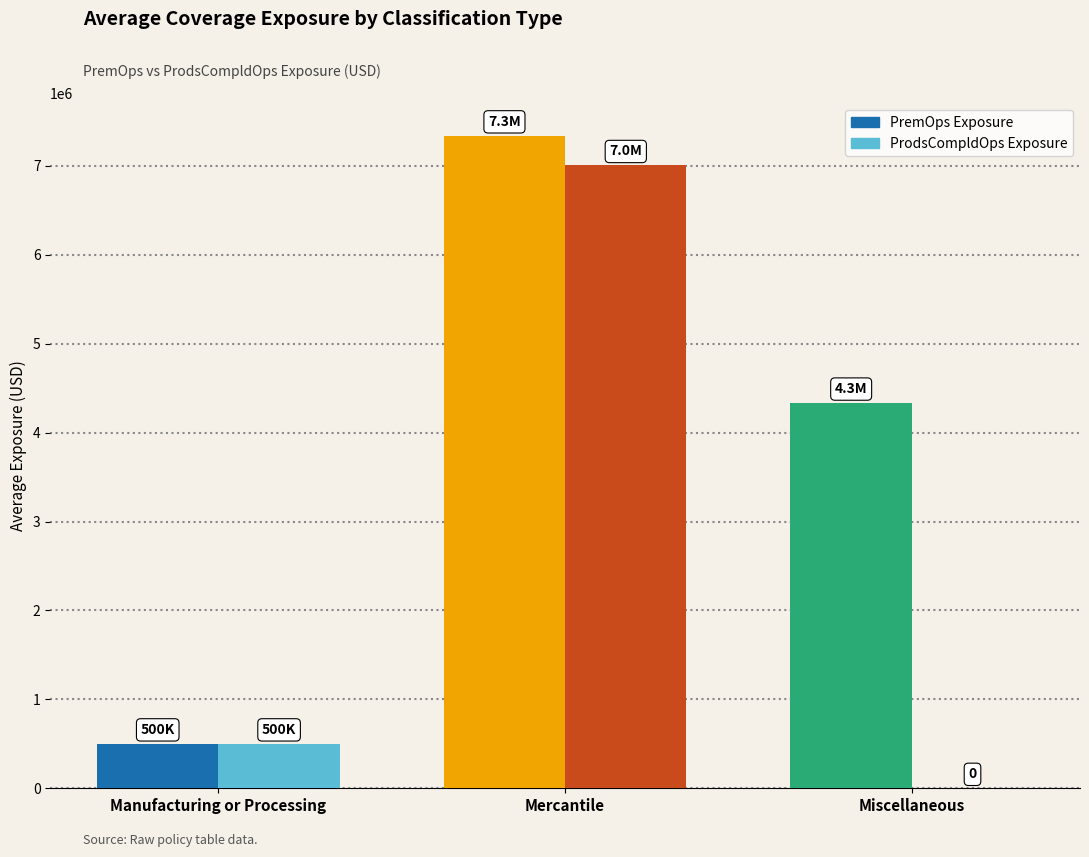

Is the value of ProdsCompldOps Exposure at Miscellaneous greater than the value of PremOps Exposure at Mercantile?

No